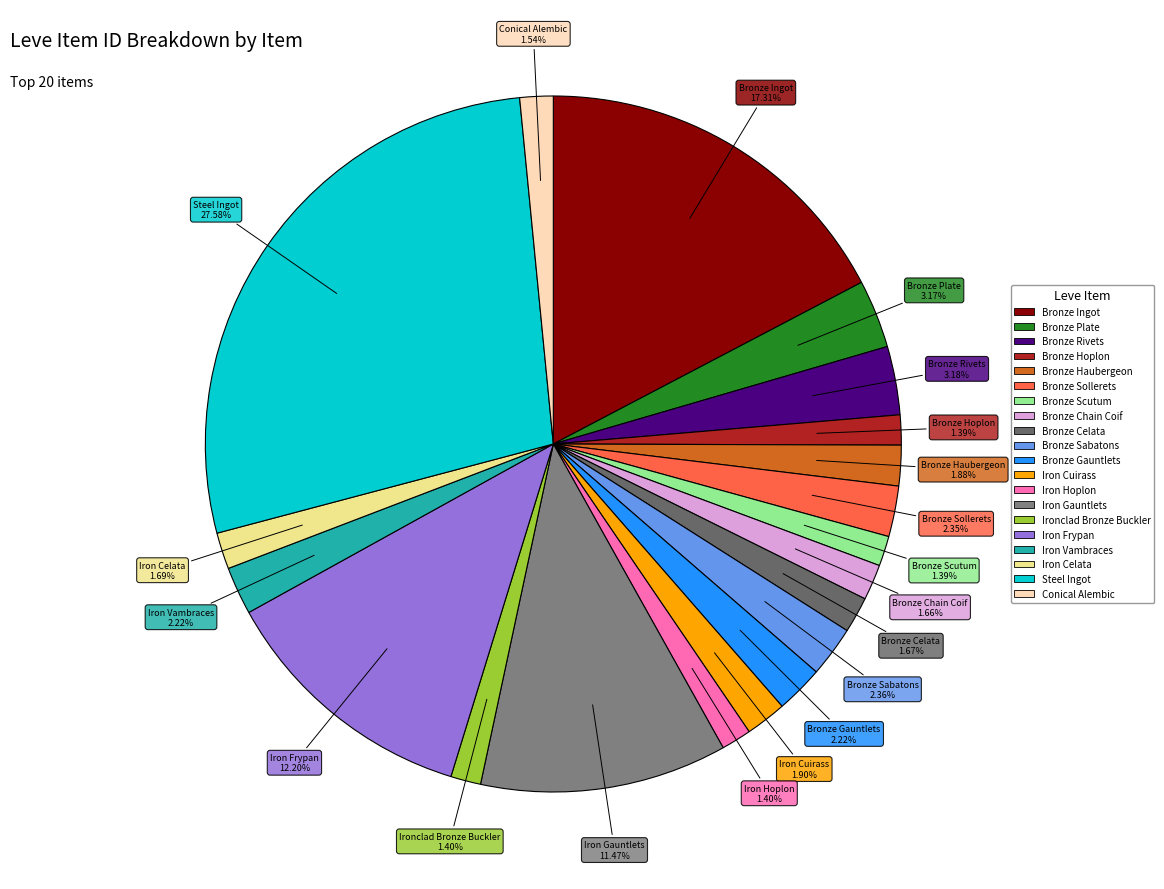

Does Bronze Haubergeon represent more than half of the total?

No